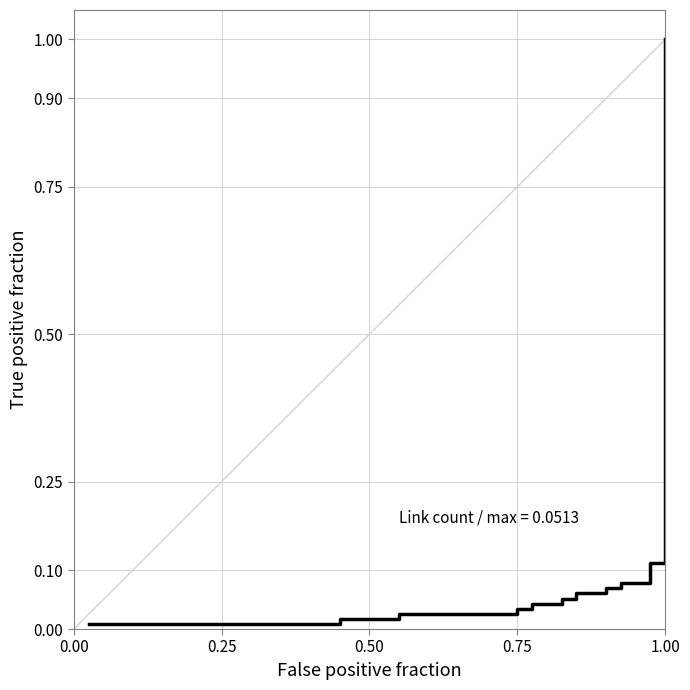

What is the difference between the maximum and minimum values?

1.0